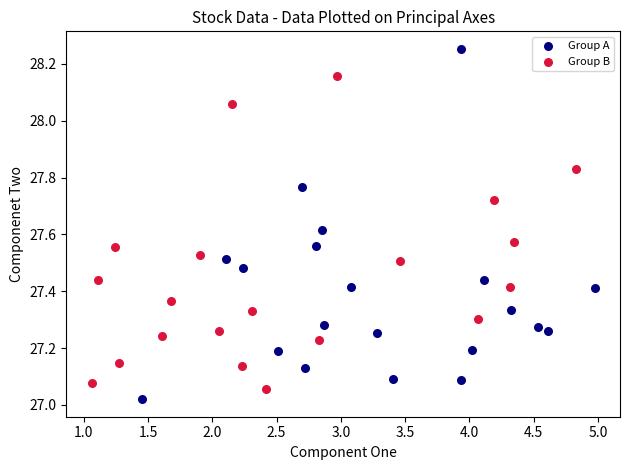

Which series reaches the maximum Y coordinate?

Group A